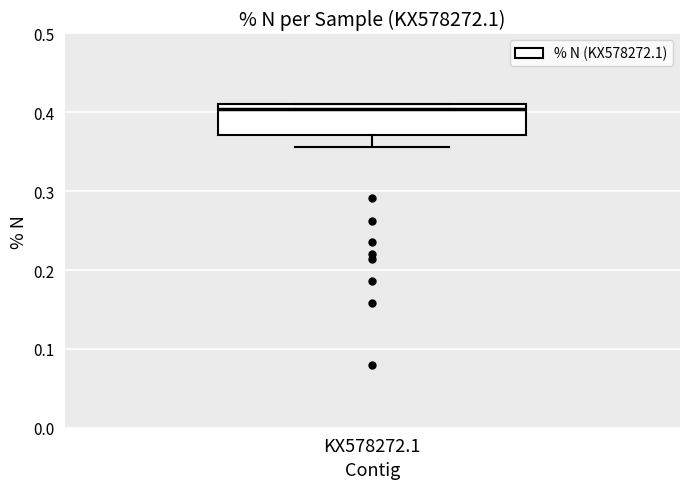

Read this box plot against the y-axis: the position of the median line, the range covered by the box, and the ends of both whiskers. The values are not printed on the chart, so give them approximately, as read against the axis.

median 0.40, box 0.37 to 0.41, whiskers 0.36 to 0.41